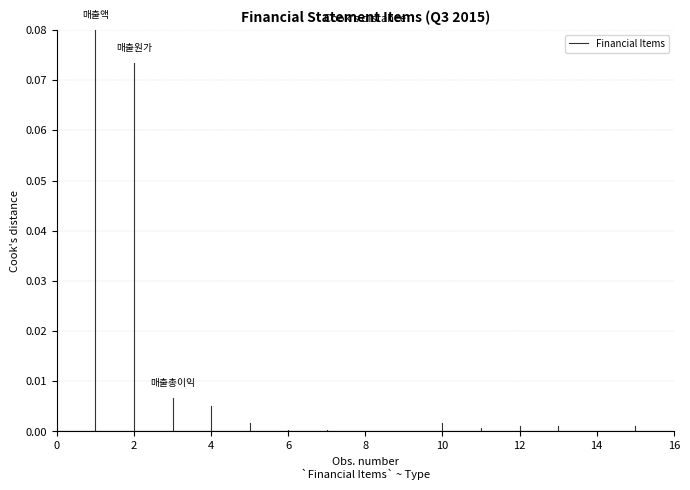

The chart shows a value of 0.0 at 0. True or false?

True